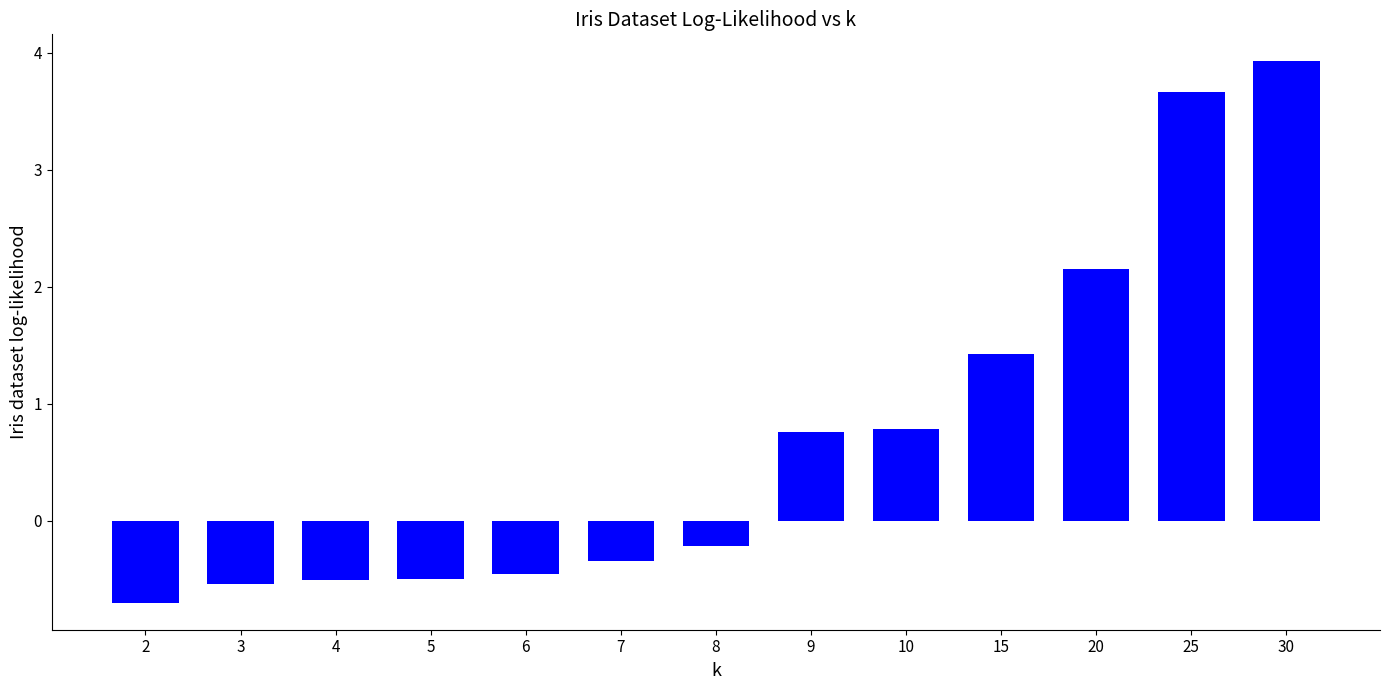

Does the chart contain stacked bars?

No